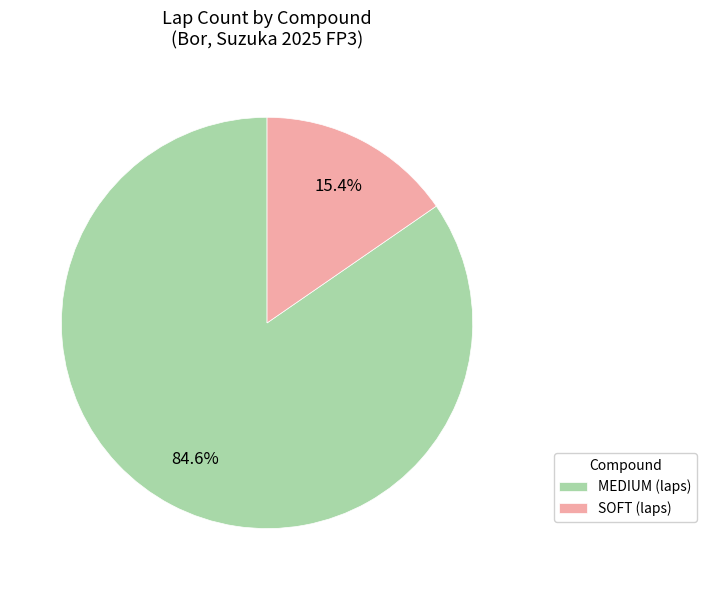

Is it true that SOFT is 15% of the pie?

True